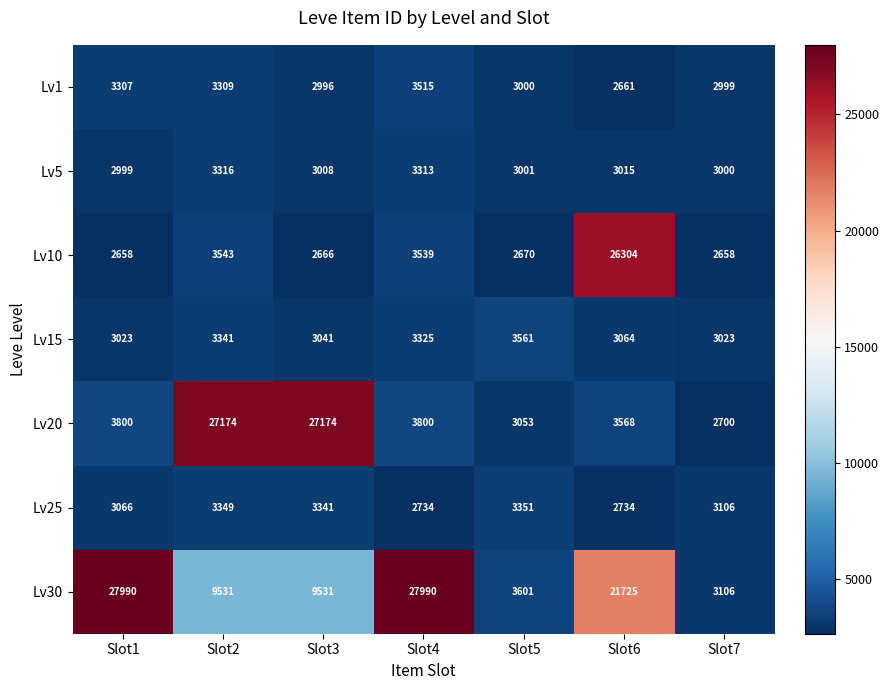

What is the difference between the second highest and second lowest values in the Lv1 series?

313